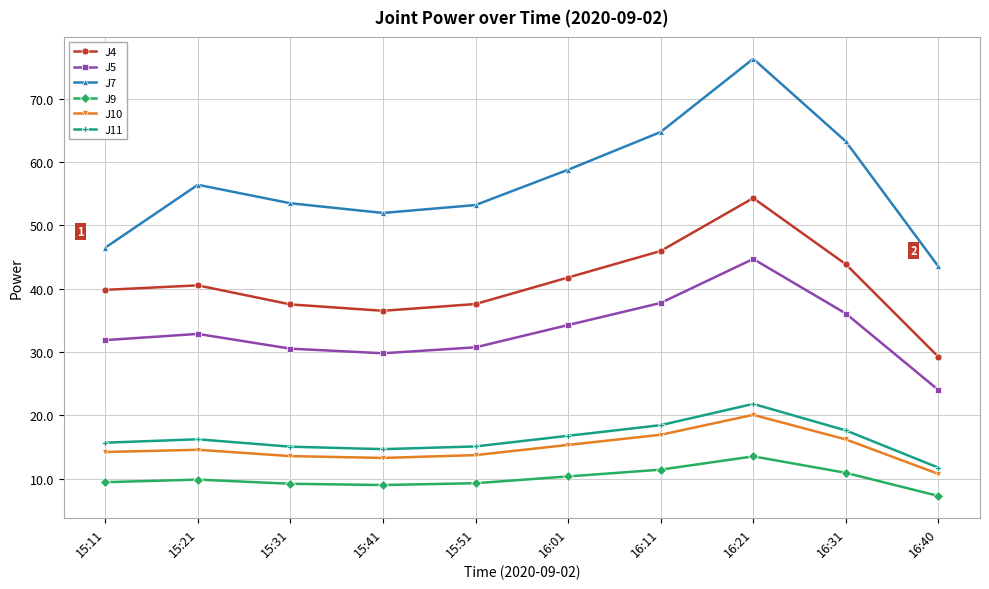

What is the label of the 4th point from the right?

16:11